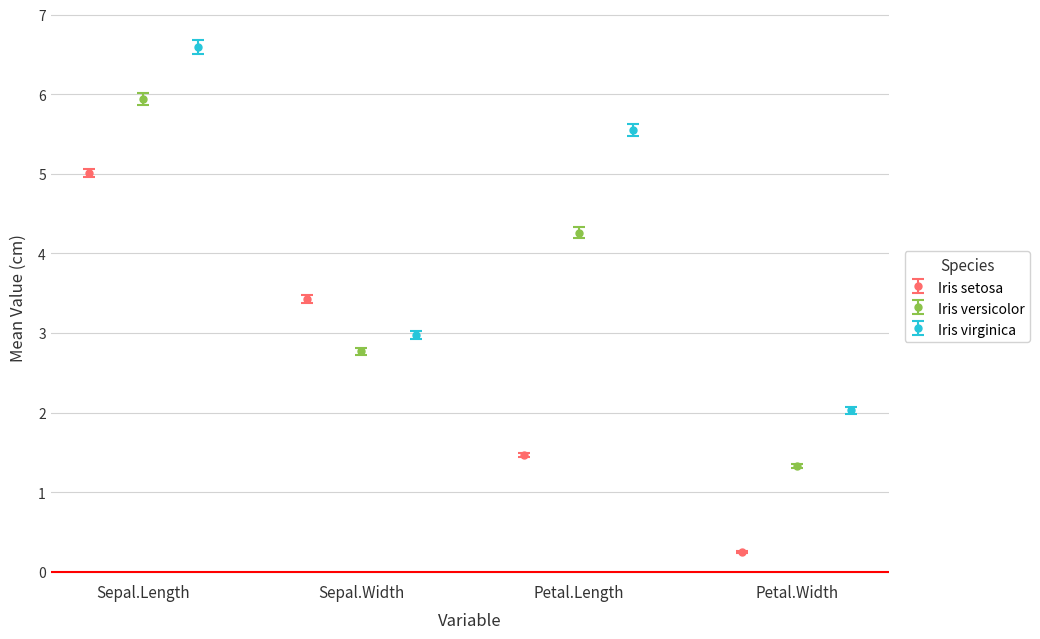

What are all the series names shown in the legend?

Iris setosa, Iris versicolor, Iris virginica